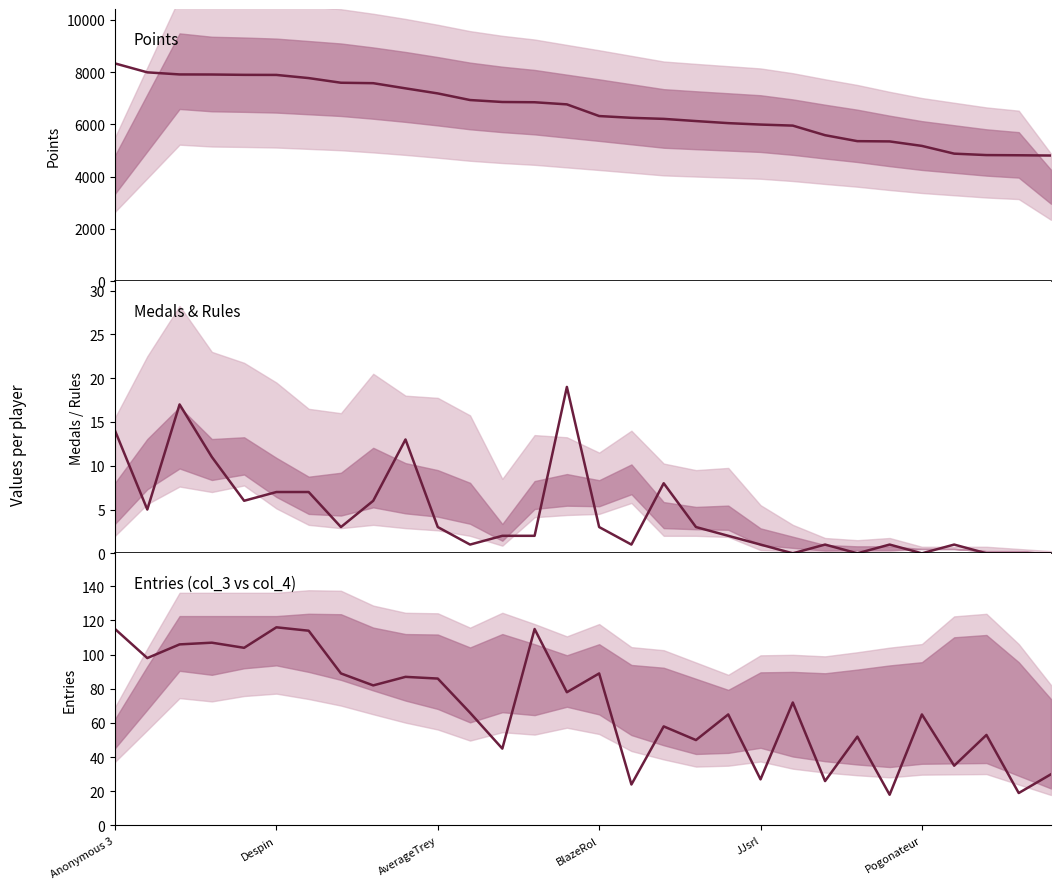

True or false: Medals and Points intersect in this chart.

False